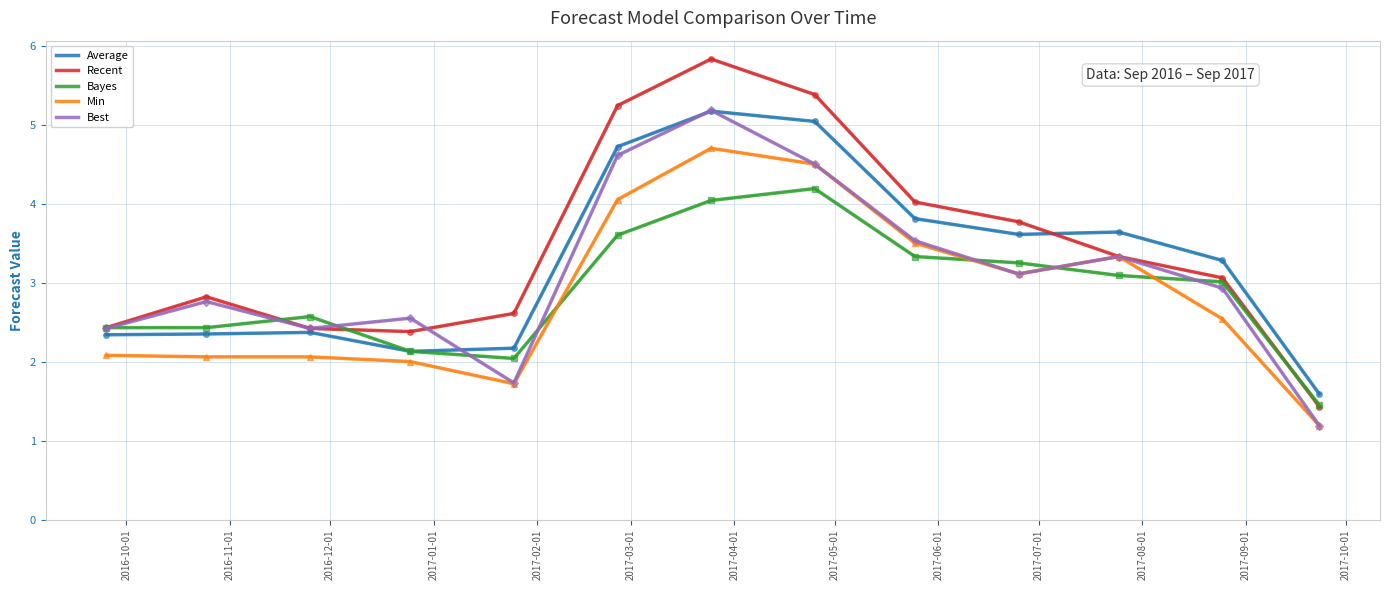

True or false: Average and Min intersect in this chart.

False